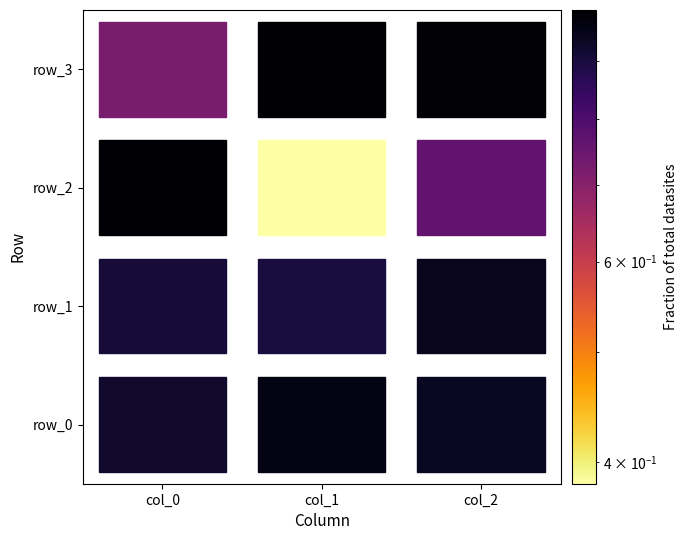

The value of row_1 at col_0 is 0.9. True or false?

True